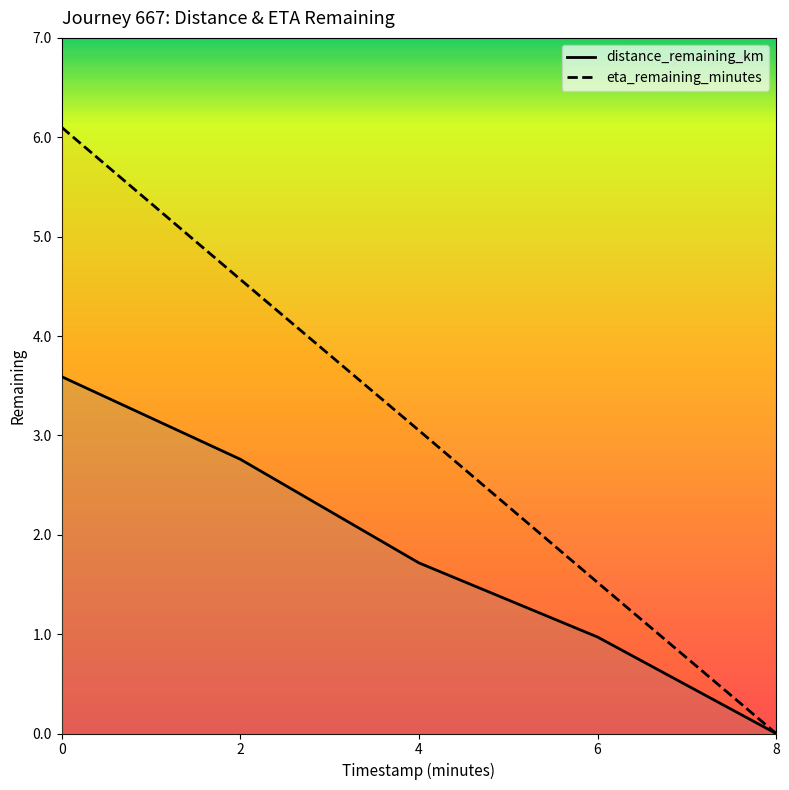

Reading left to right, list all the values displayed in this chart.

distance_remaining_km: 3.6	2.8	1.7	1.0	0.0
eta_remaining_minutes: 6.1	4.6	3.0	1.5	0.0